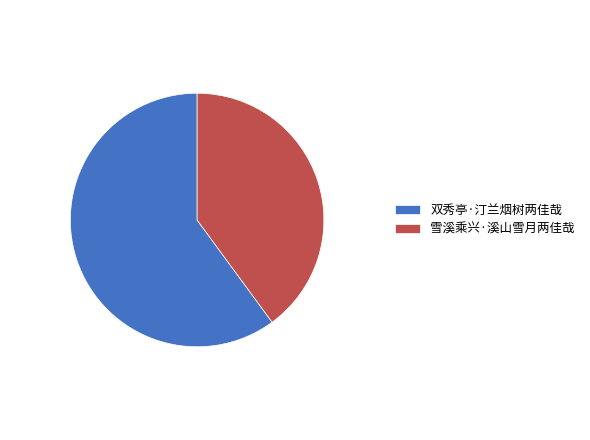

True or false: 双秀亭·汀兰烟树两佳哉 accounts for 71% of the total.

False